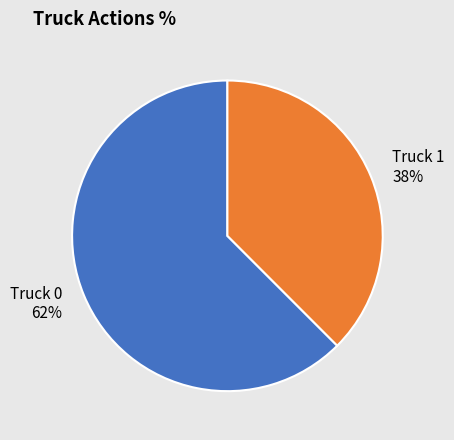

Which slice represents more than half of the pie?

Truck 0